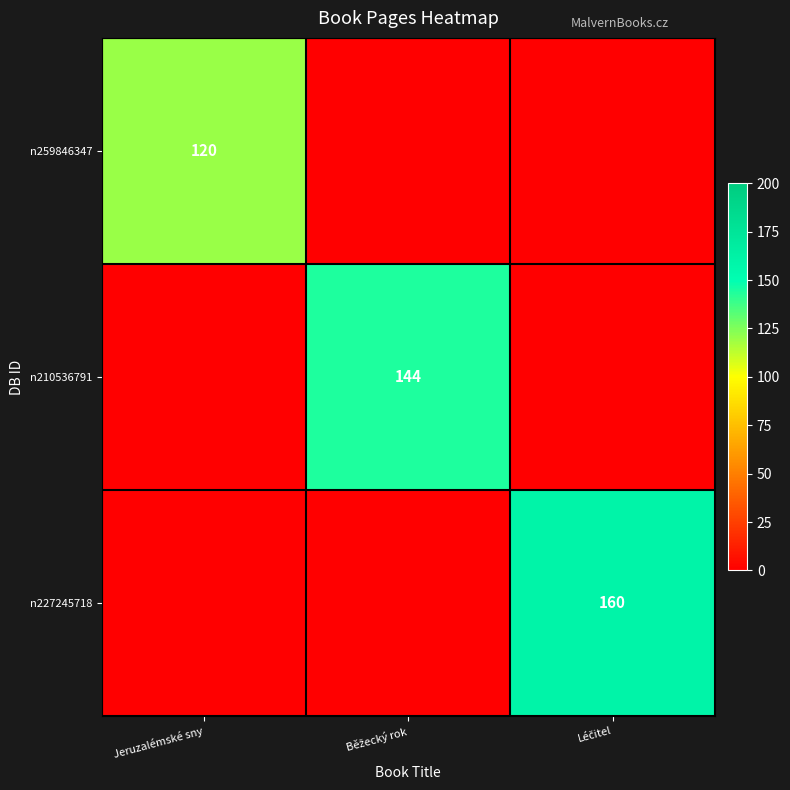

Which has a higher value, Jeruzalémské sny or Léčitel?

Jeruzalémské sny